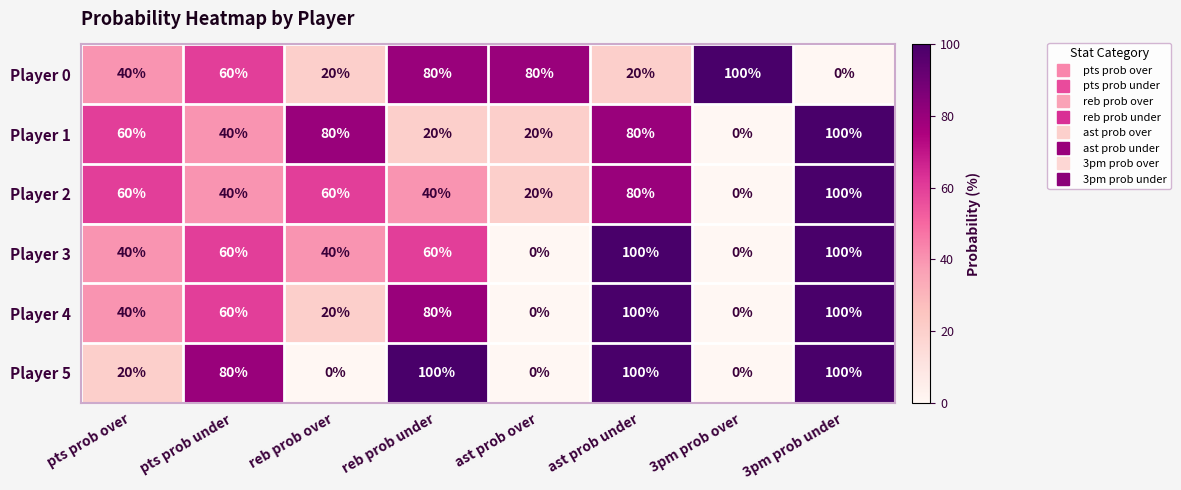

Is it true that Player 4 equals 23 at reb prob under?

False